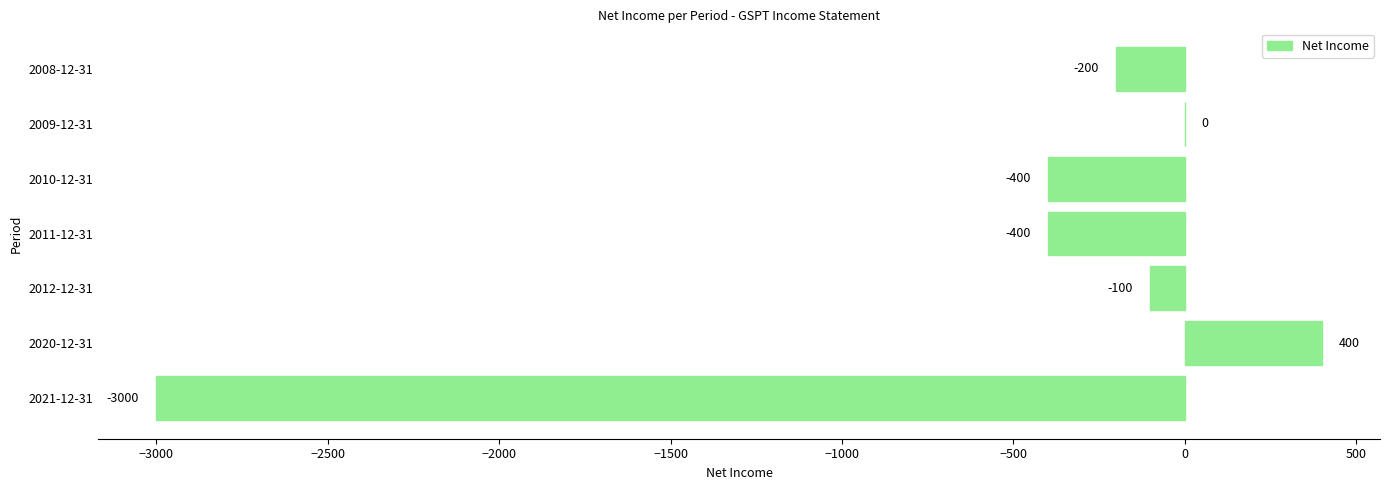

What is the sum of all values?

-3700